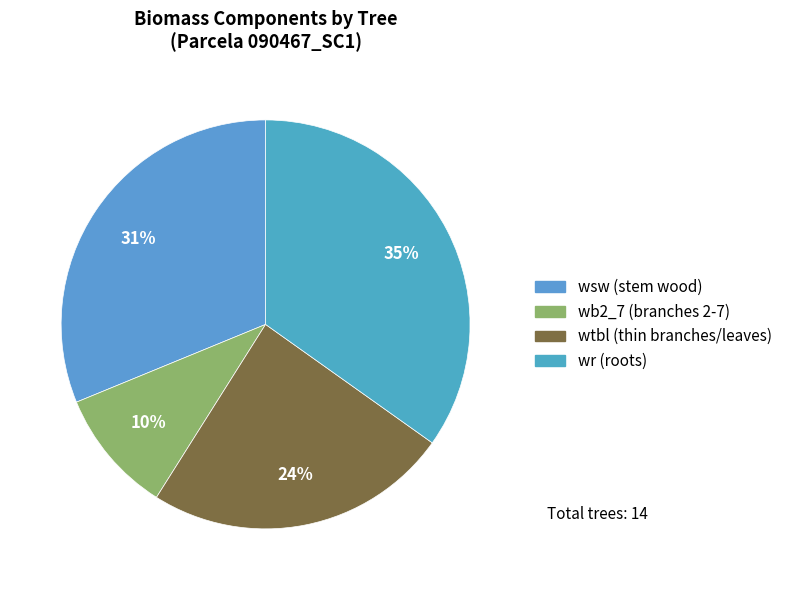

Is there any slice that represents more than half of the pie?

No